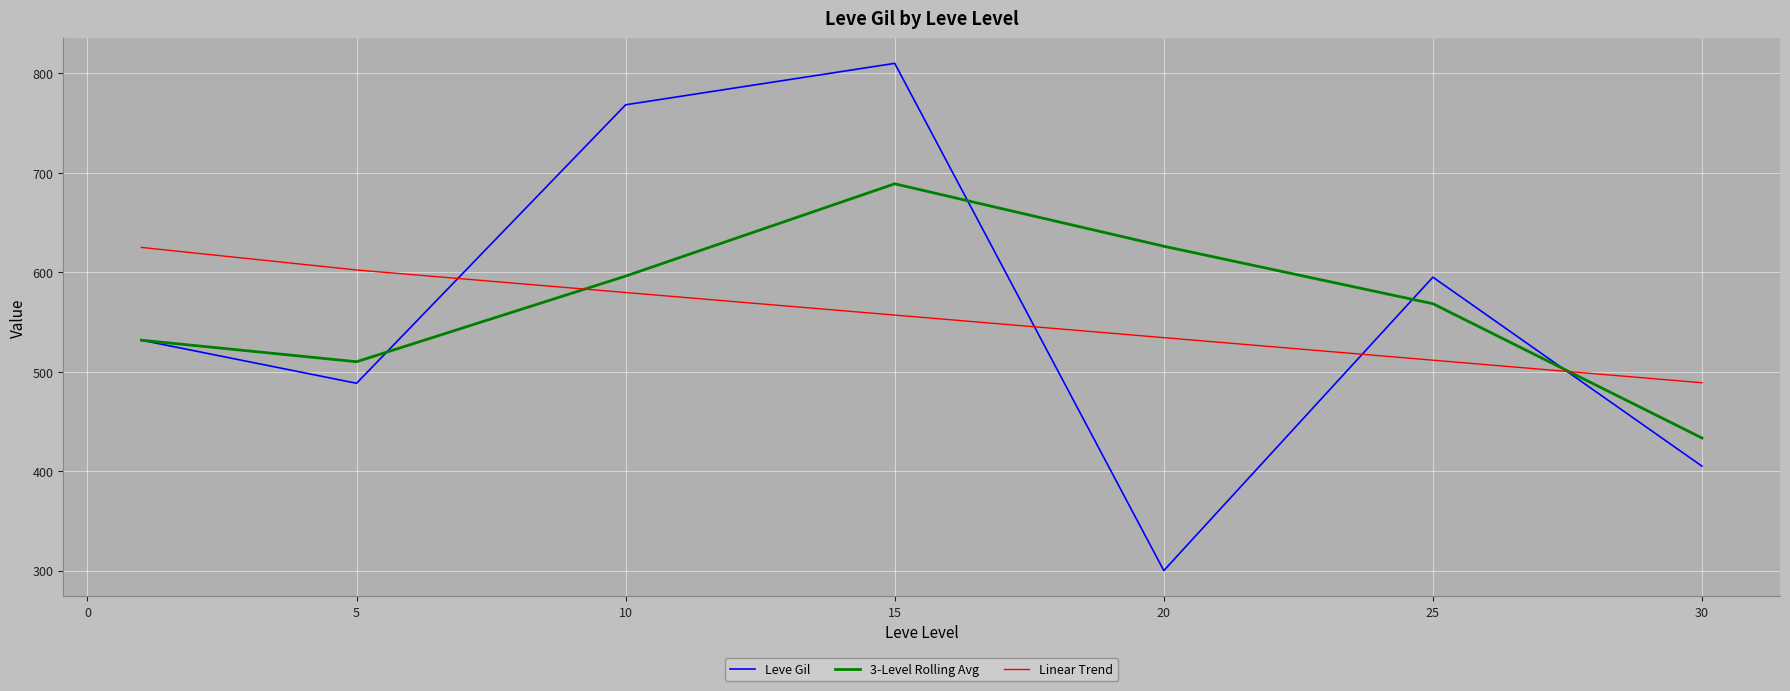

True or false: 3-Level Rolling Avg and Linear Trend cross at least once.

True